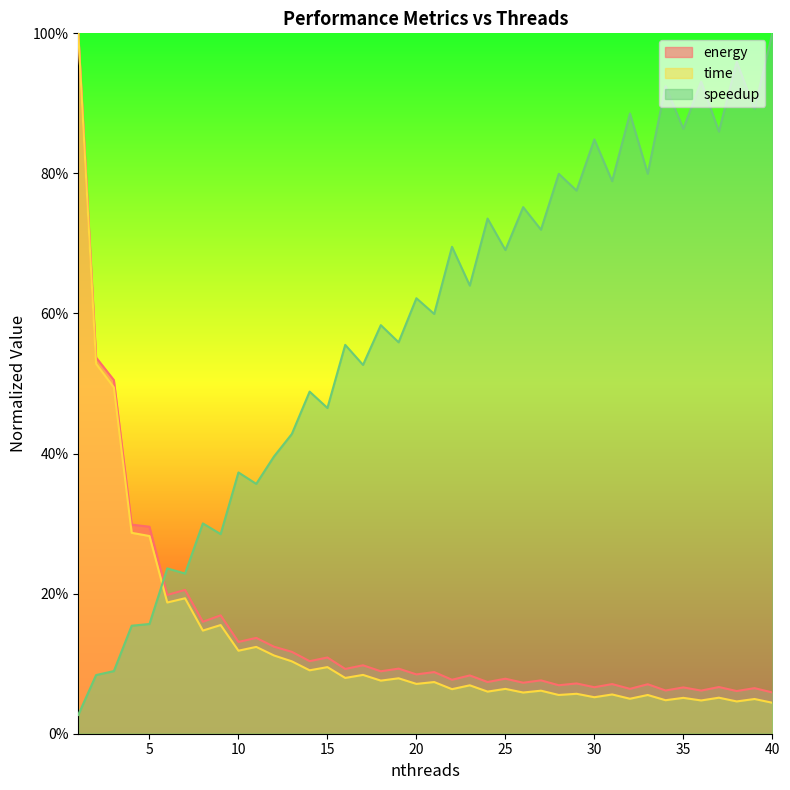

Reading right to left, what are all the values shown in this chart?

energy: 0.1	0.1	0.1	0.1	0.1	0.1	0.1	0.1	0.1	0.1	0.1	0.1	0.1	0.1	0.1	0.1	0.1	0.1	0.1	0.1	0.1	0.1	0.1	0.1	0.1	0.1	0.1	0.1	0.1	0.1	0.1	0.2	0.2	0.2	0.2	0.3	0.3	0.5	0.5	1.0
time: 0.0	0.0	0.0	0.1	0.0	0.1	0.0	0.1	0.0	0.1	0.1	0.1	0.1	0.1	0.1	0.1	0.1	0.1	0.1	0.1	0.1	0.1	0.1	0.1	0.1	0.1	0.1	0.1	0.1	0.1	0.1	0.2	0.1	0.2	0.2	0.3	0.3	0.5	0.5	1.0
speedup: 1.0	0.9	1.0	0.9	0.9	0.9	0.9	0.8	0.9	0.8	0.8	0.8	0.8	0.7	0.8	0.7	0.7	0.6	0.7	0.6	0.6	0.6	0.6	0.5	0.6	0.5	0.5	0.4	0.4	0.4	0.4	0.3	0.3	0.2	0.2	0.2	0.2	0.1	0.1	0.0